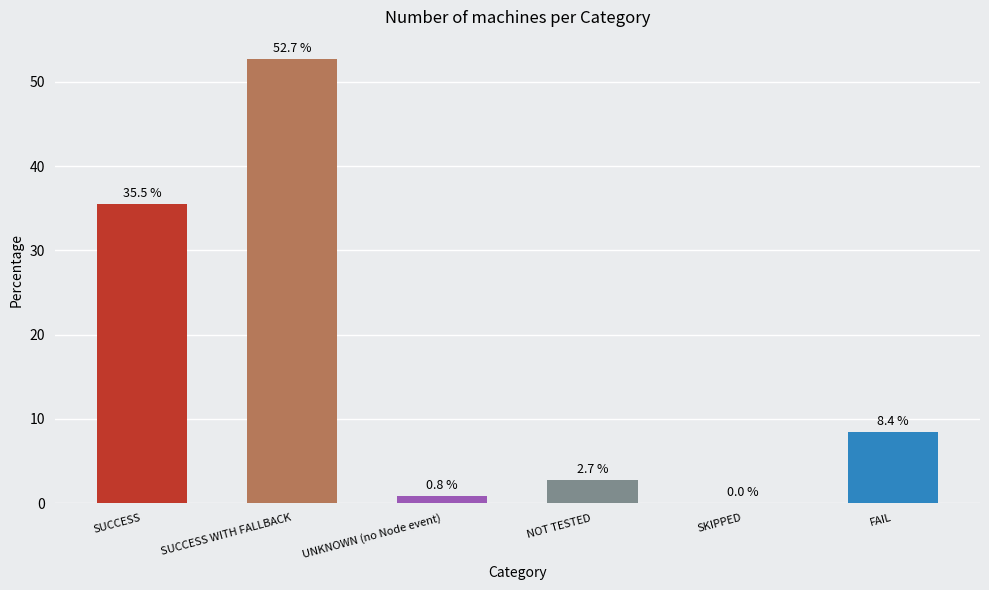

Where does the data first go above 8?

SUCCESS